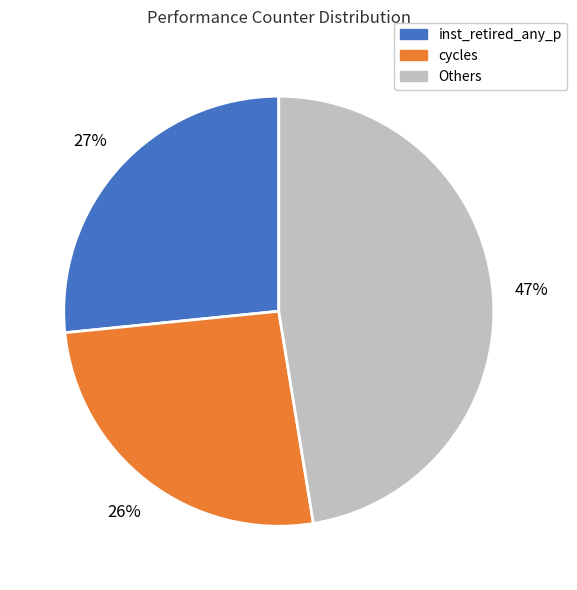

Does cycles represent more than half of the total?

No